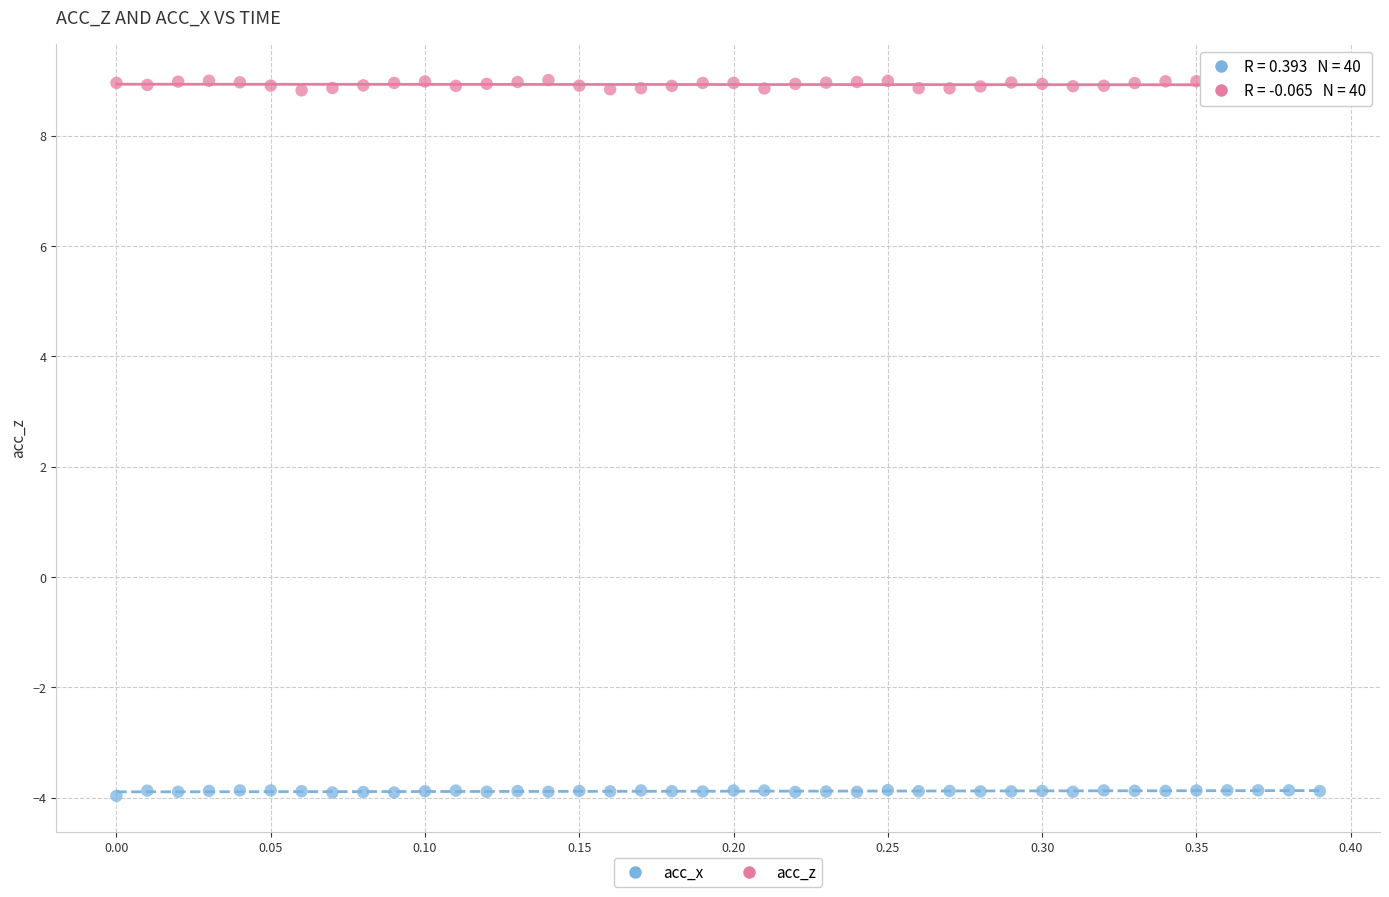

Which series reaches the maximum Y coordinate?

acc_z